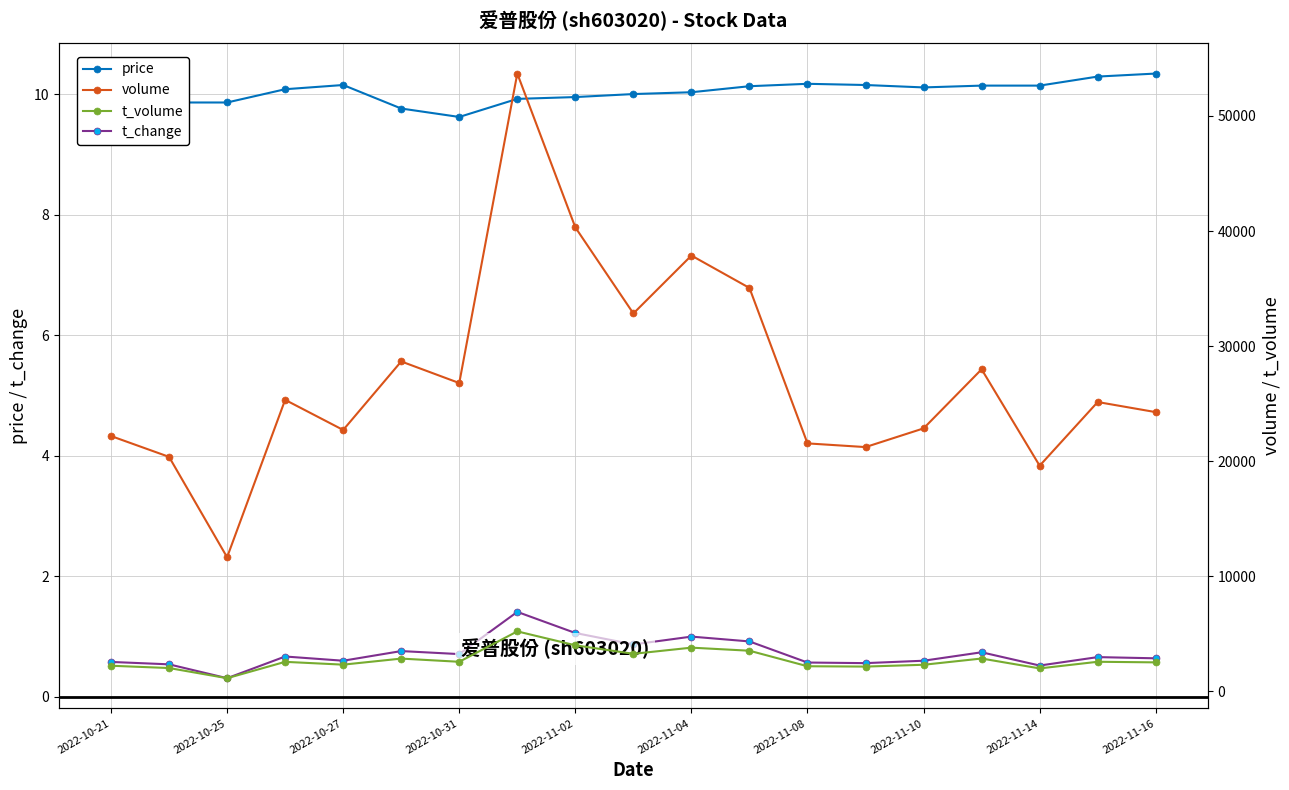

Is it true that t_change equals 0.6 at 2022-10-27?

True